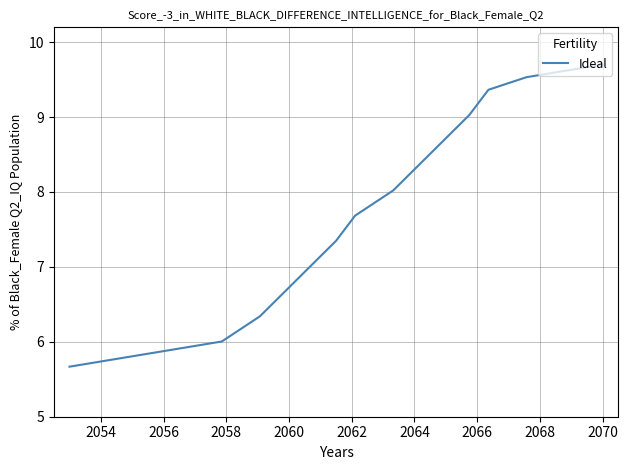

What is the difference between the maximum and minimum values?

4.0